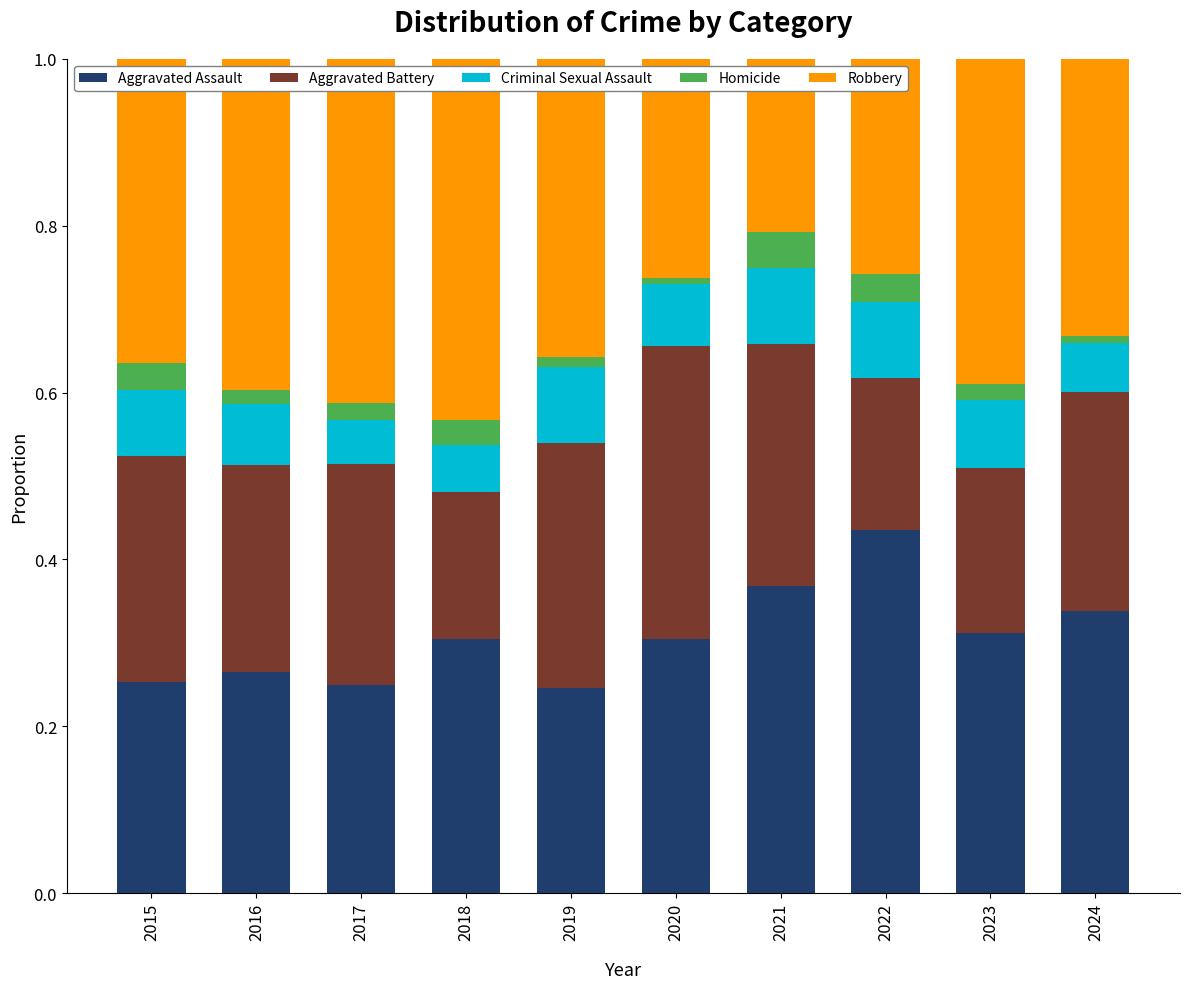

What is the total value across all series at 2022?

1.0